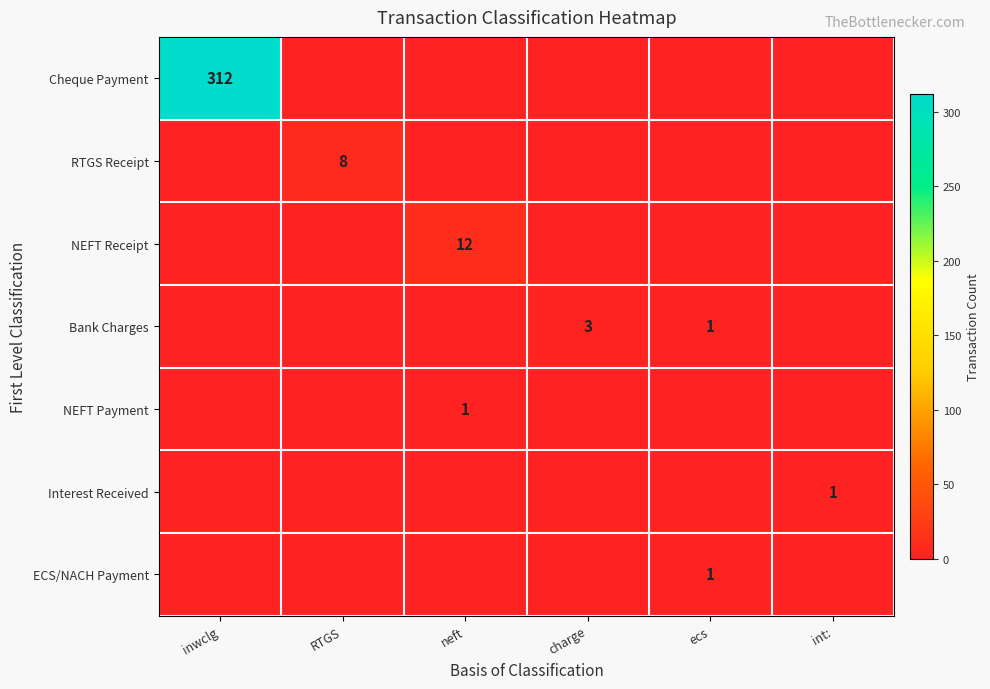

True or false: NEFT Payment has a value of 1 at neft.

True